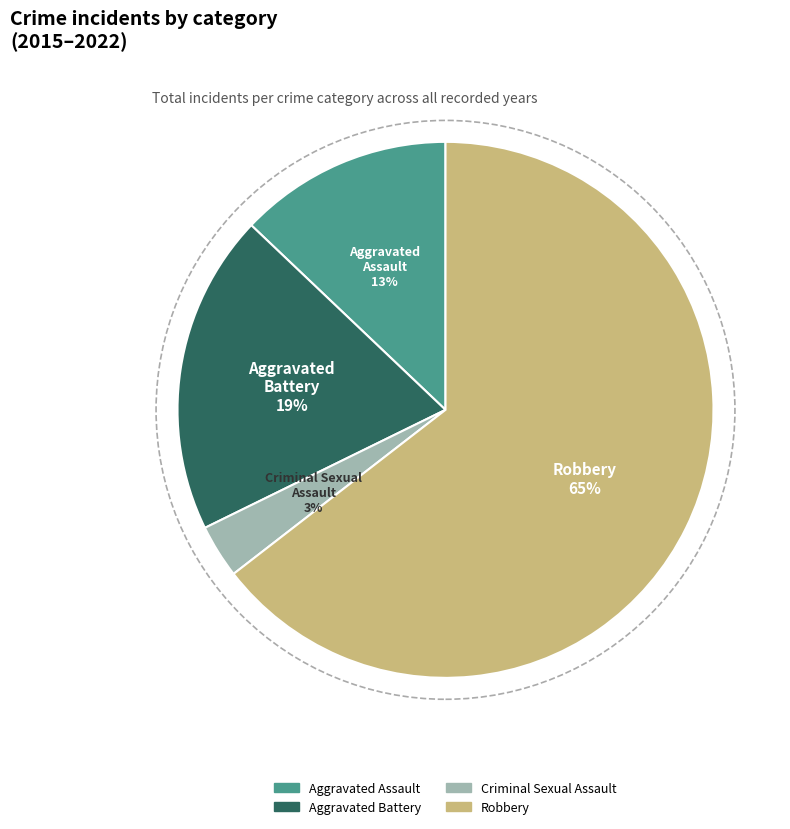

To the nearest percent, what is the average slice percentage?

25%